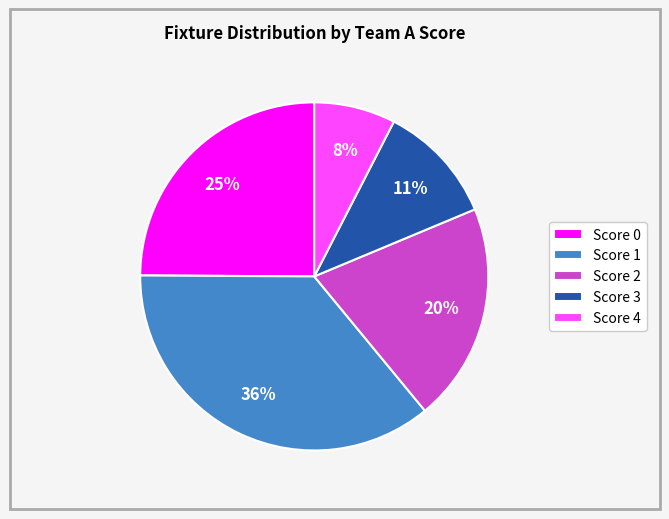

Rank the categories by value from highest to lowest.

Score 1, Score 0, Score 2, Score 3, Score 4